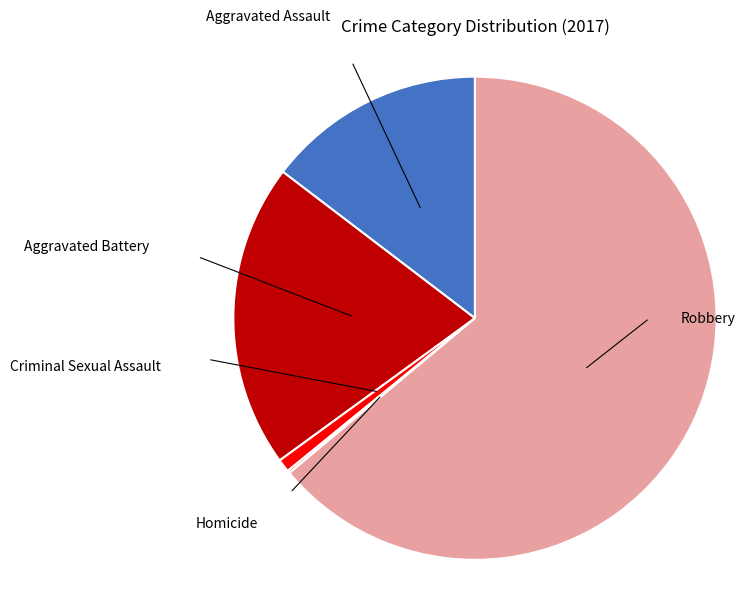

Is there a majority slice in this chart?

Yes